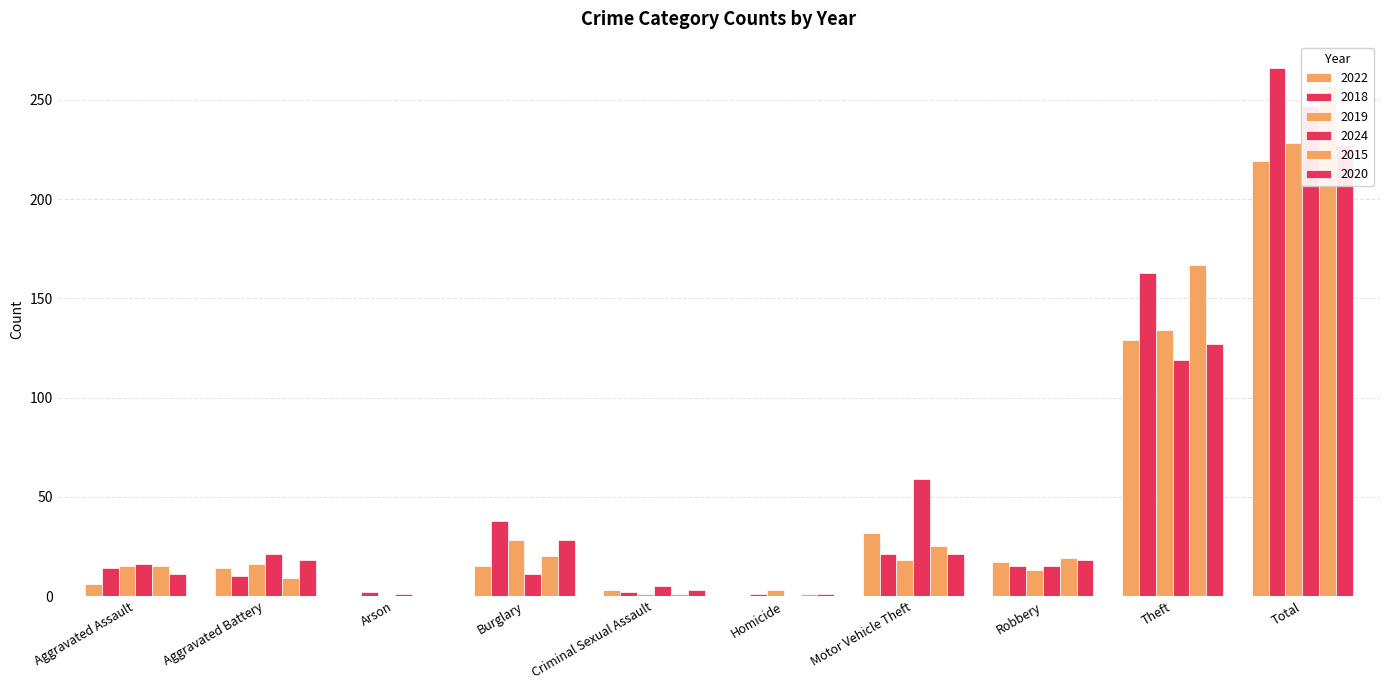

Which series has the largest total across all categories?

2018